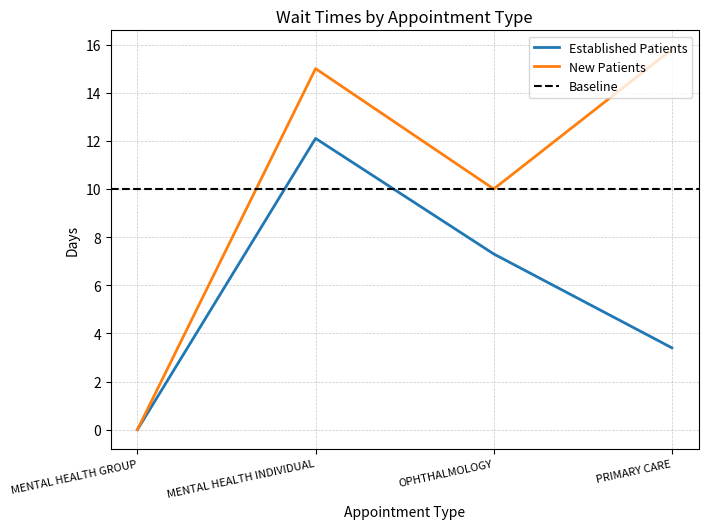

At how many categories does at least one series exceed 9?

3